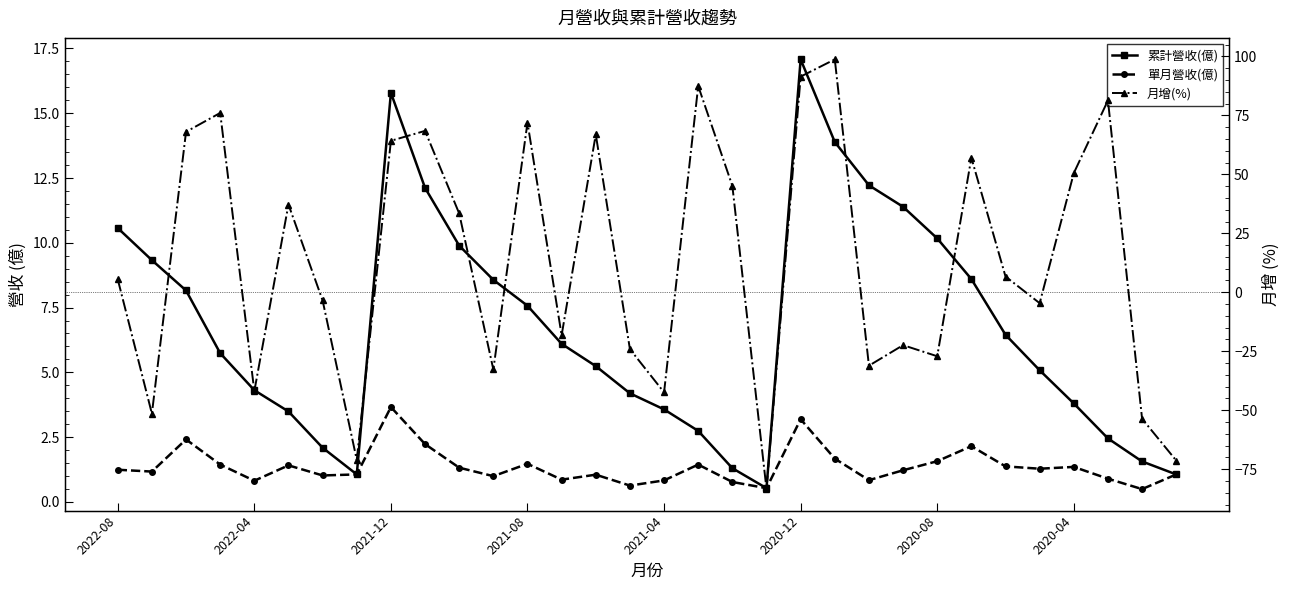

How many categories are shown in the chart?

32